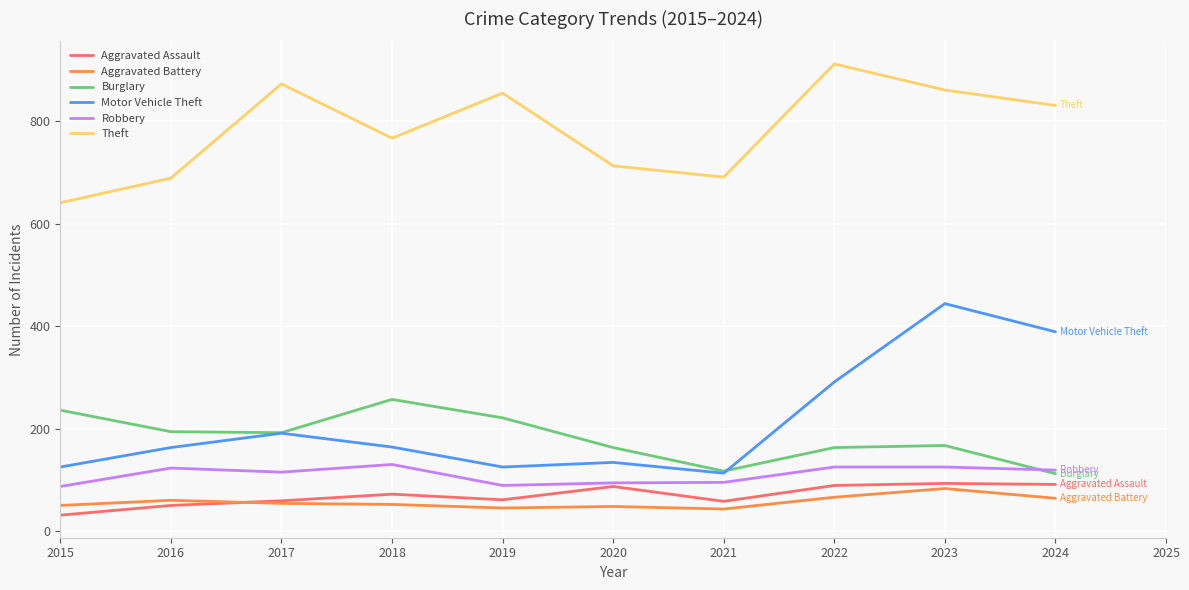

Does the chart display data point markers on the line(s)?

No